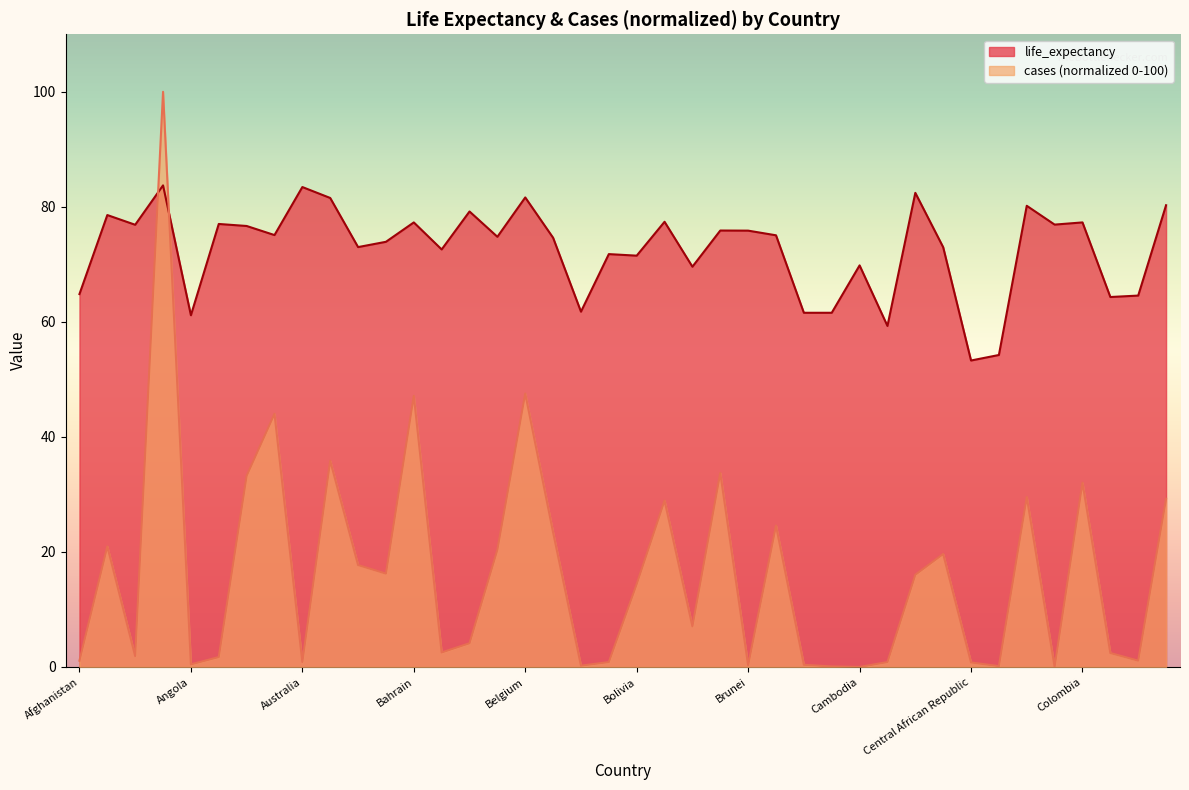

At which label does cases first exceed 14?

Albania